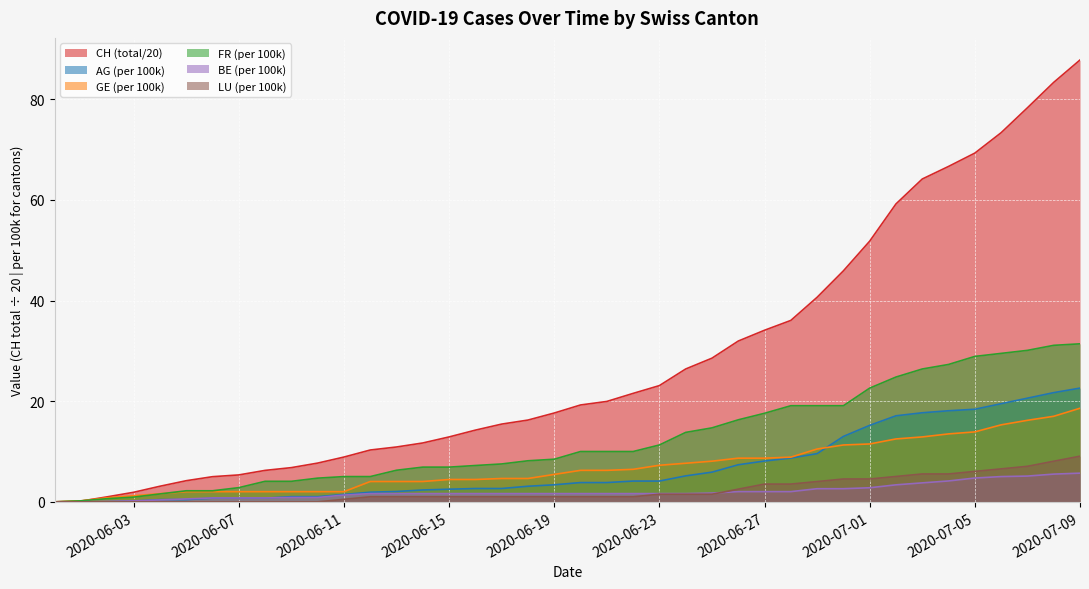

How many values in the AG_pc series exceed 3?

22